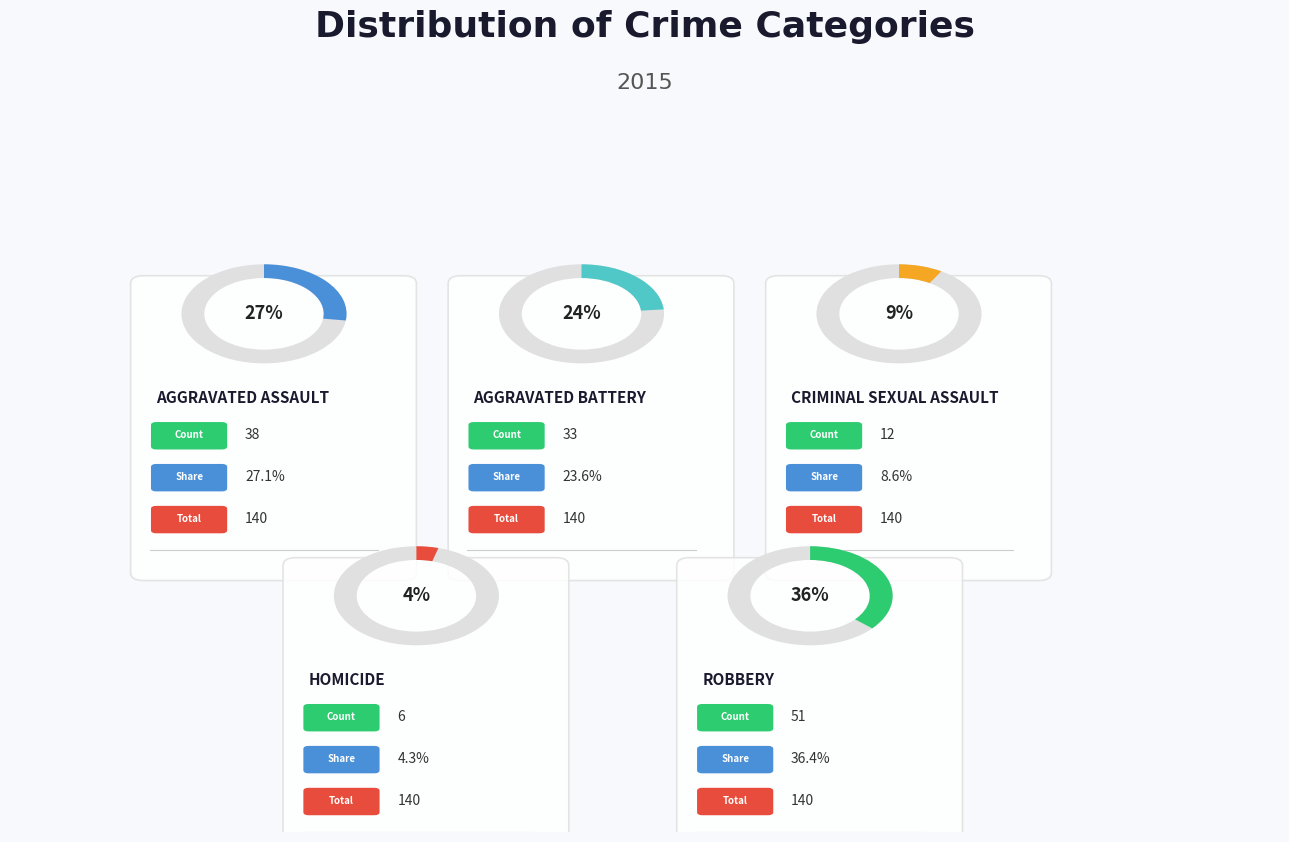

What percentage is the Homicide slice, to the nearest percent?

4%